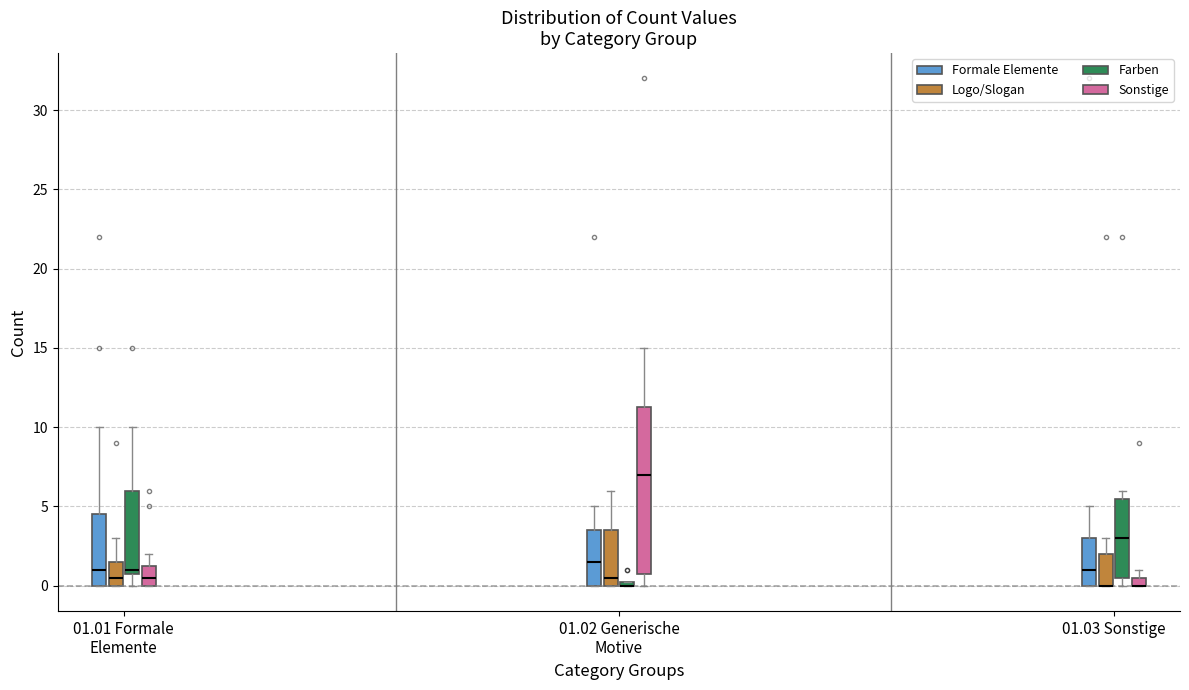

Where is the lower edge of the box for 01.01 Formale Elemente (Logo/Slogan) on the y-axis? The values are not printed on the chart, so give them approximately, as read against the axis.

0.0